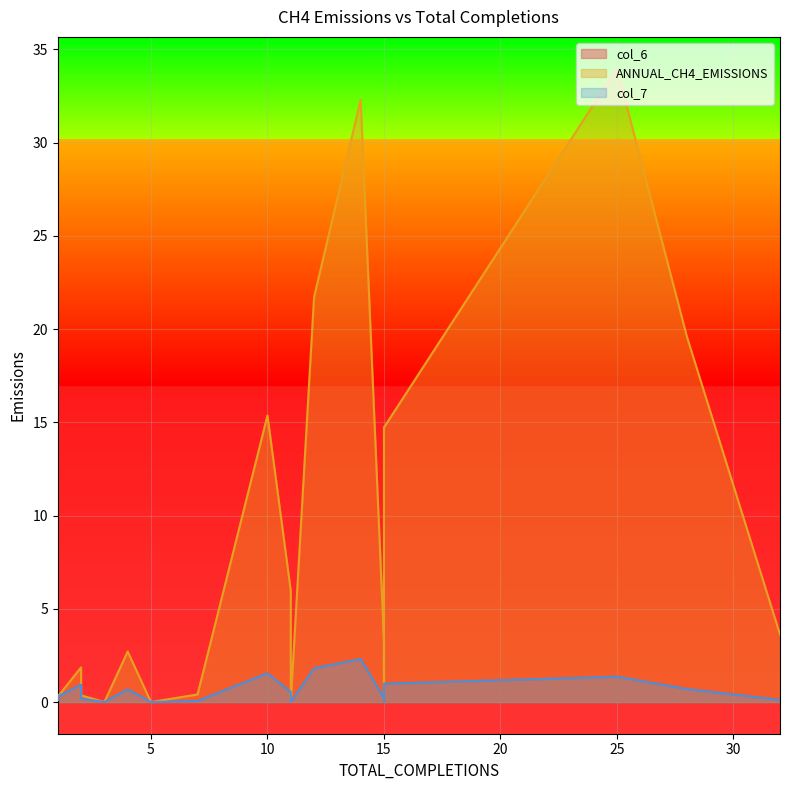

What is the average value of the col_7 series?

0.6